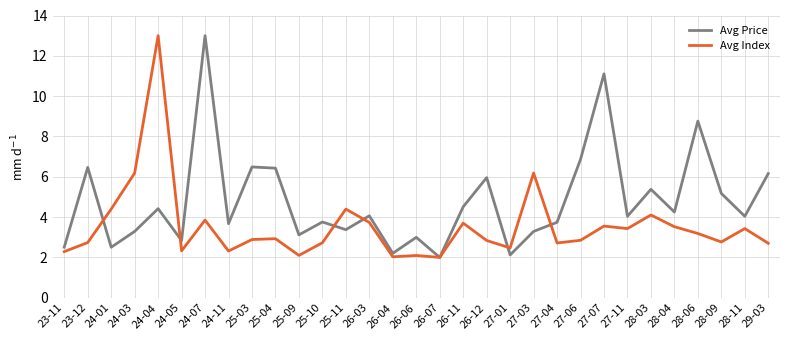

Which series has the largest total across all categories?

Avg Price